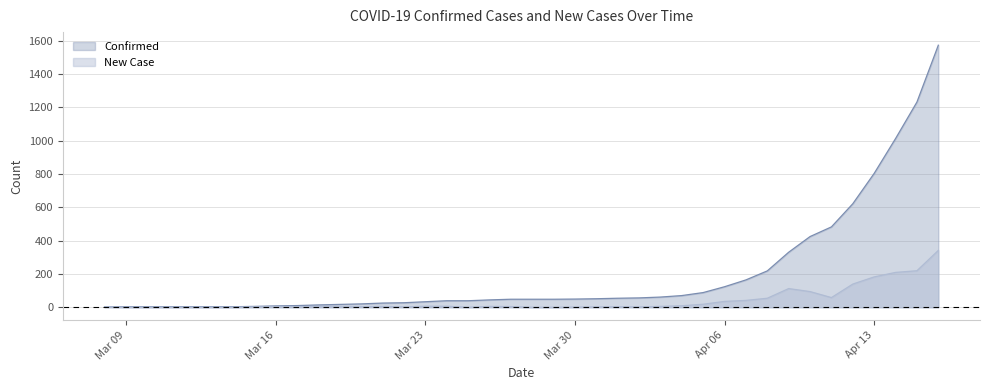

Which series has the largest range (max minus min)?

Confirmed